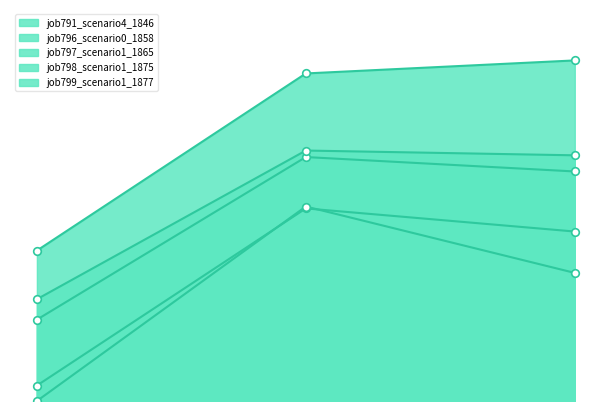

Which series reaches the minimum Y coordinate?

job799_scenario1_1877